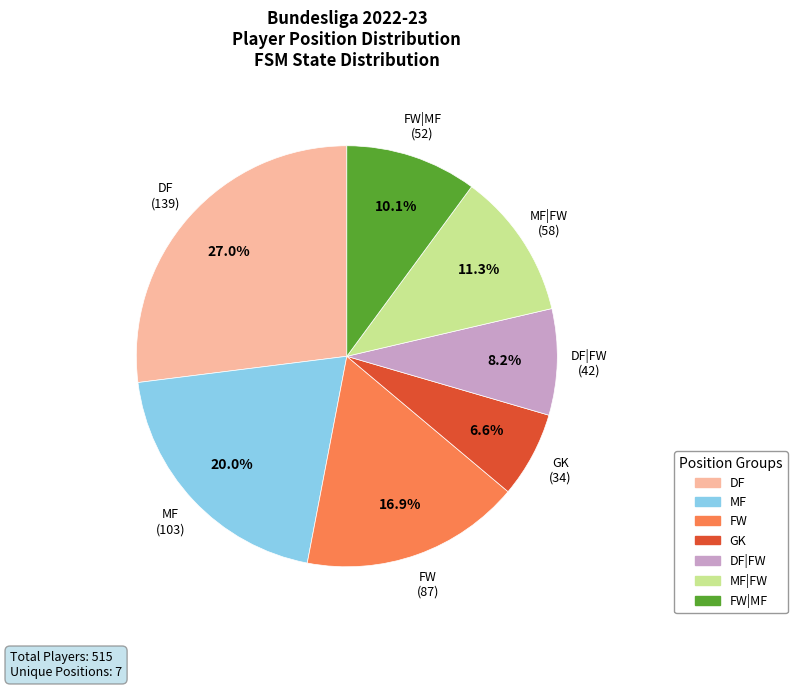

To the nearest percent, what is the average slice percentage?

14%